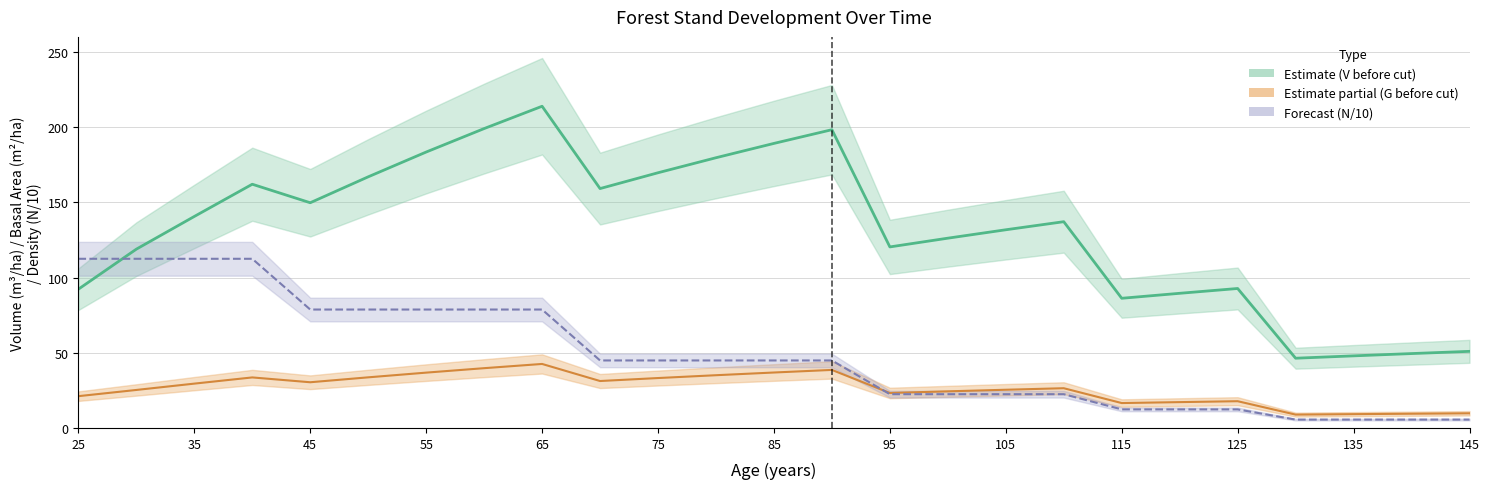

Which series has the widest spread of values?

V before cut (m³/ha)